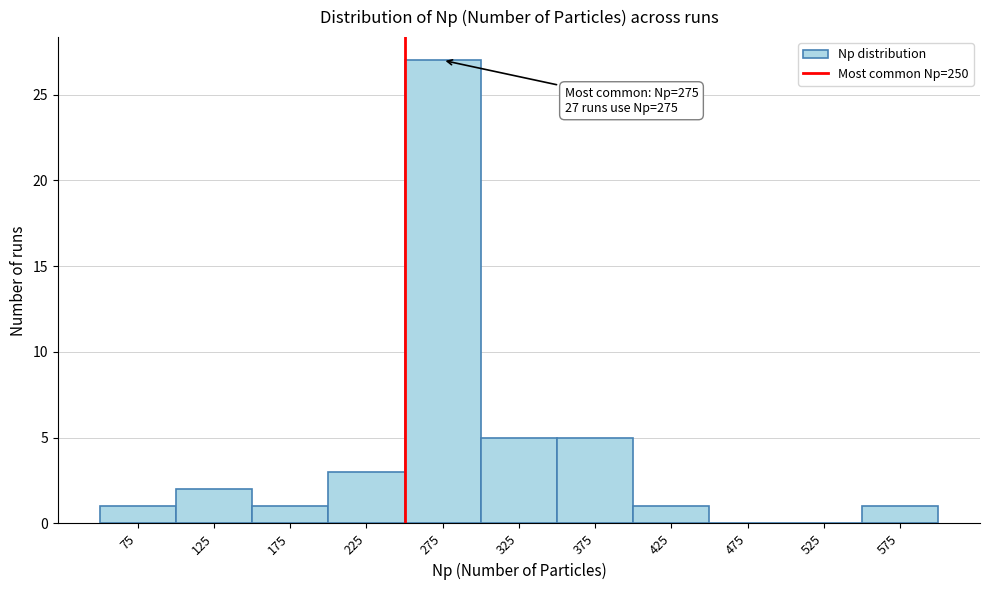

Over which range of the x-axis is the bar tallest?

250 to 300